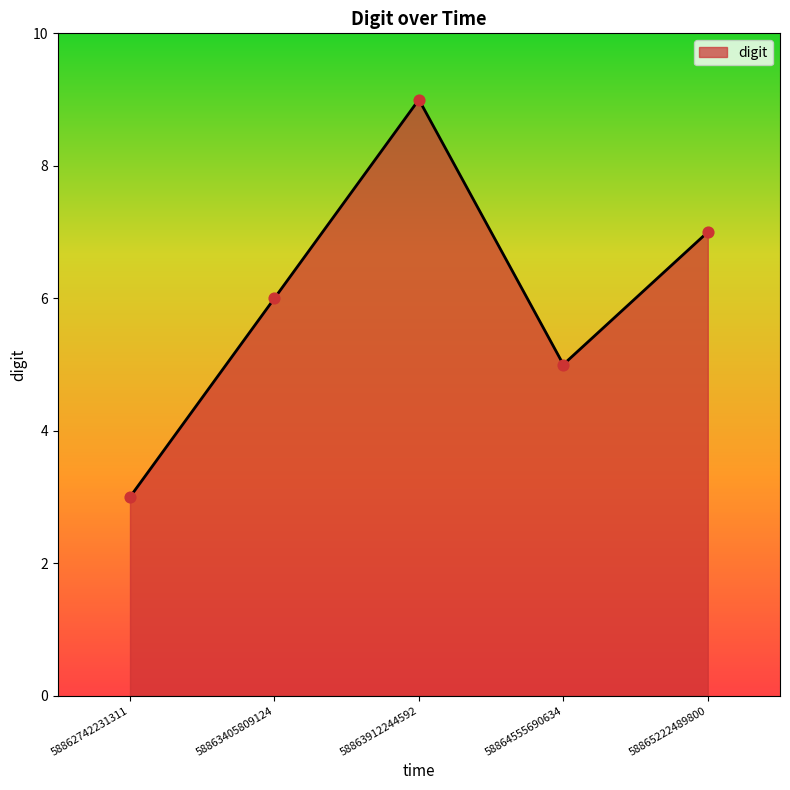

Approximately how many times larger is the value at 58864555690634 compared to 58865222489800?

0.7